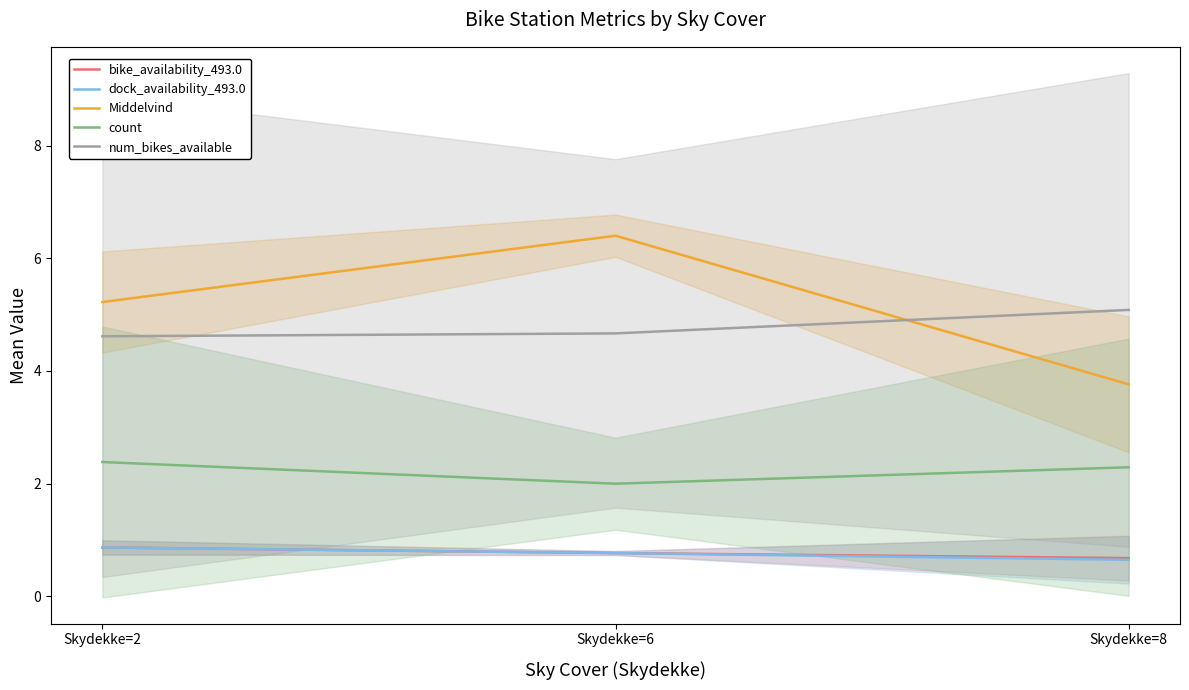

What is the total value across all series at Skydekke=8?

12.5